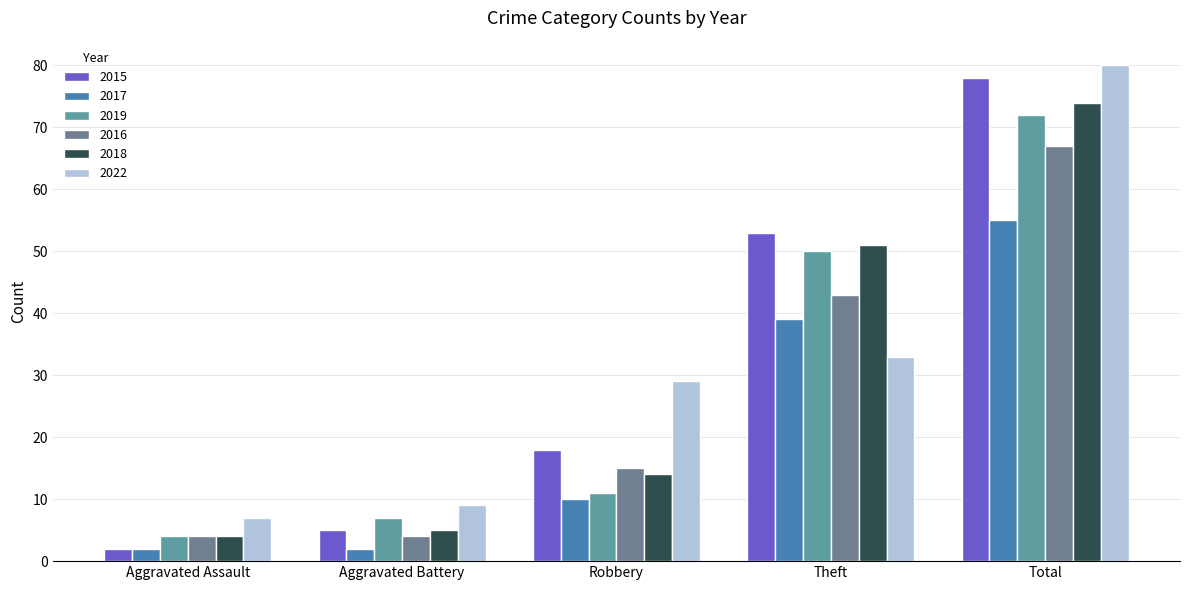

At which category is the sum across all series the highest?

Total